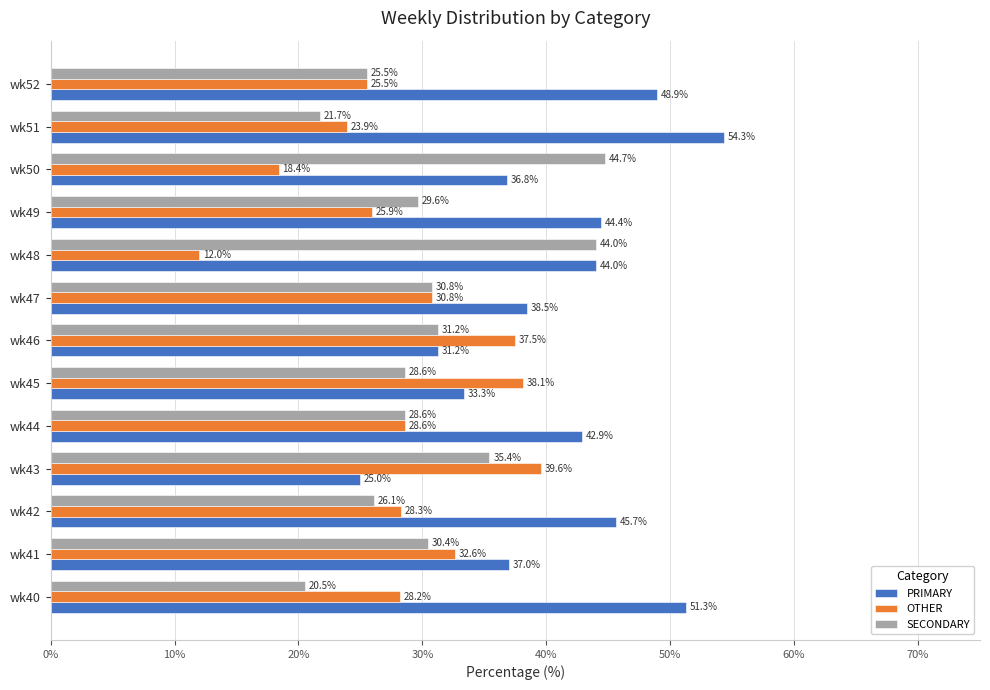

List the series in order of their overall mean, highest first.

PRIMARY, SECONDARY, OTHER